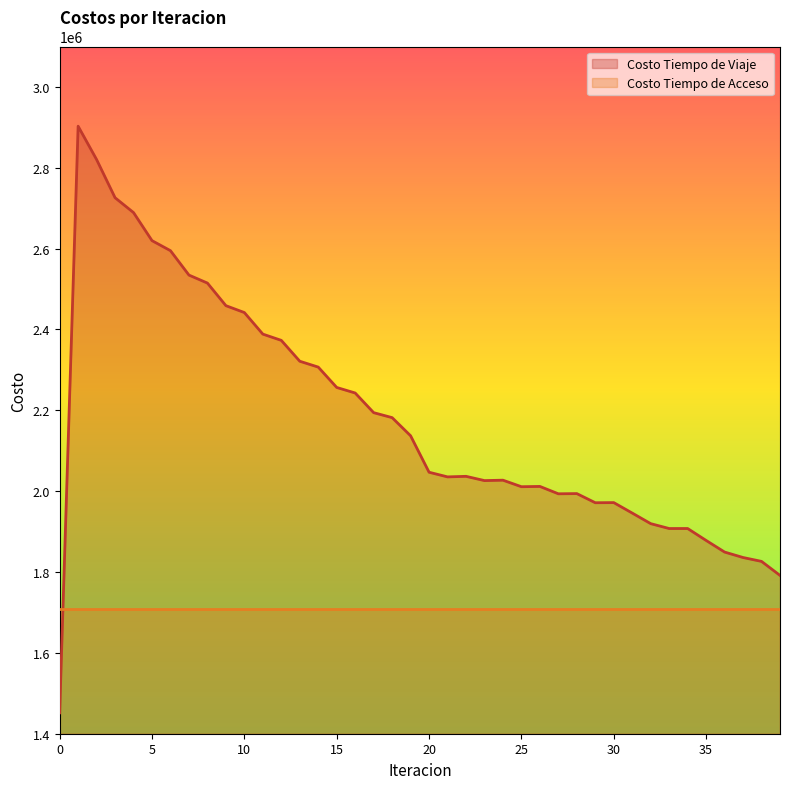

Does the chart have visible grid lines?

No